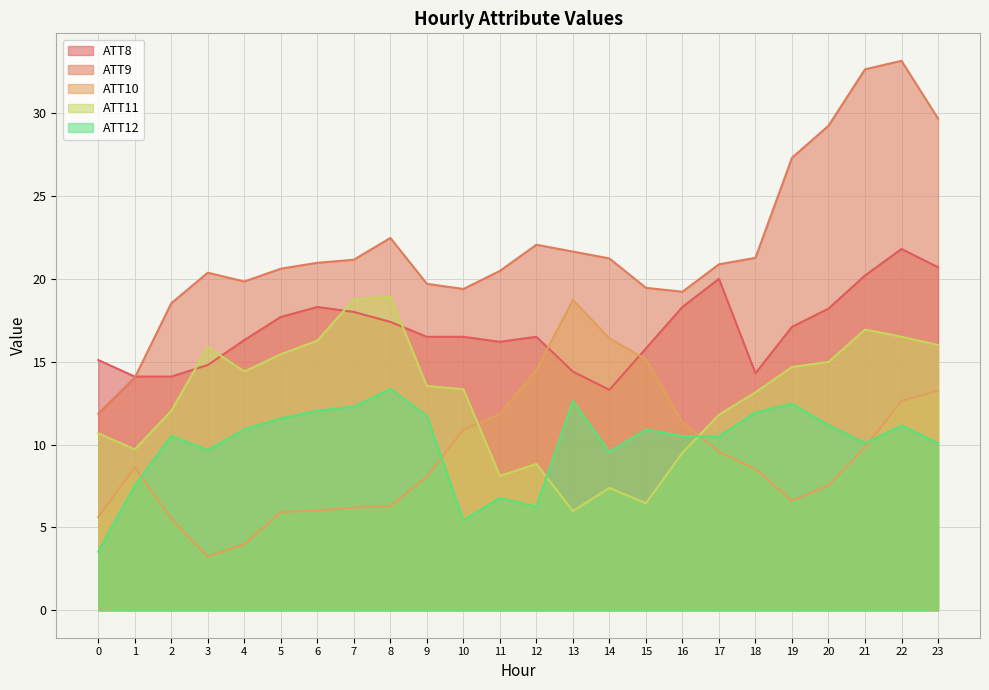

What is the highest value of the ATT9 series?

33.2